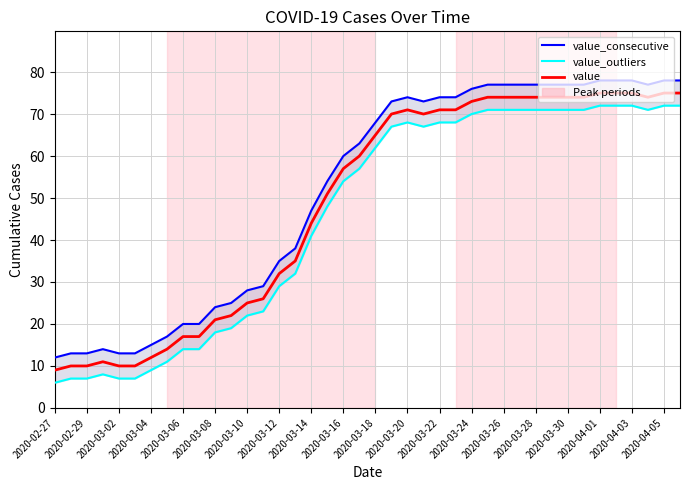

True or false: value_outliers and value_consecutive intersect in this chart.

False